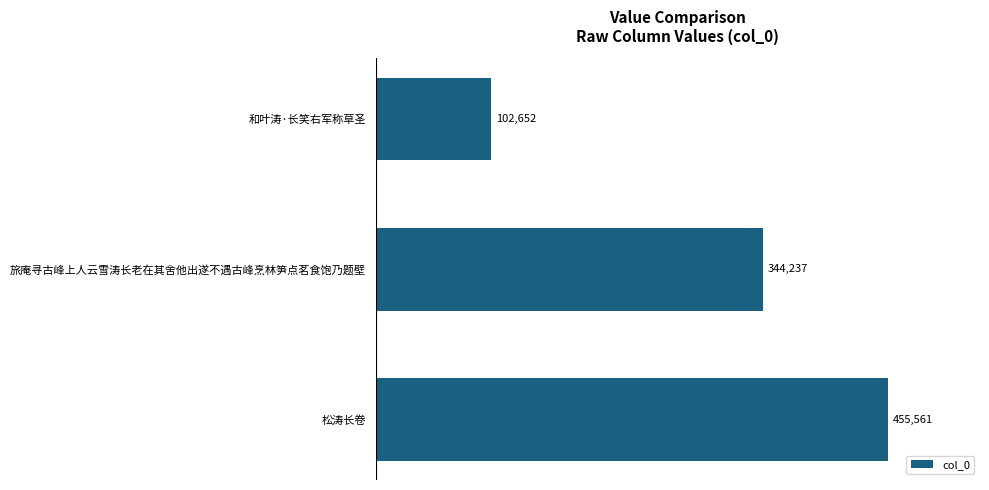

The value at 松涛长卷 is 698023. True or false?

False